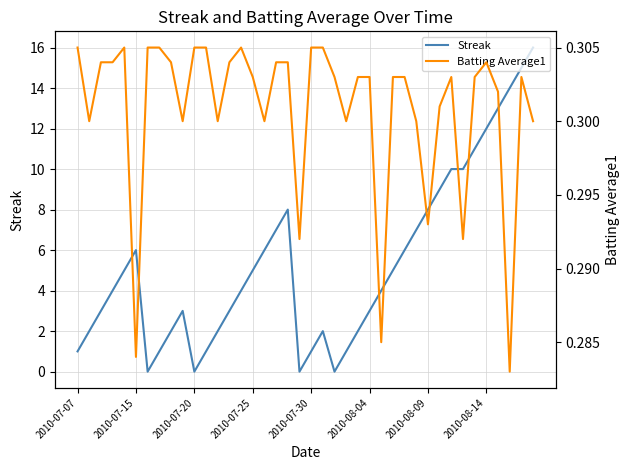

Does the chart have visible grid lines?

Yes